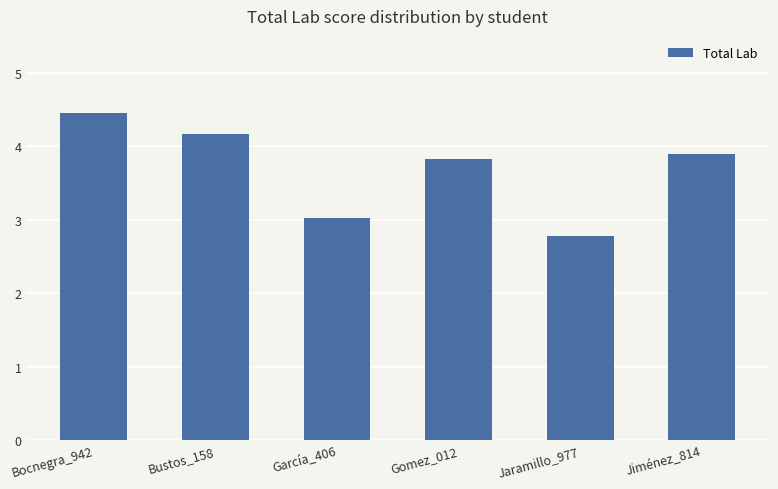

What position from the right is Bocnegra_942?

6